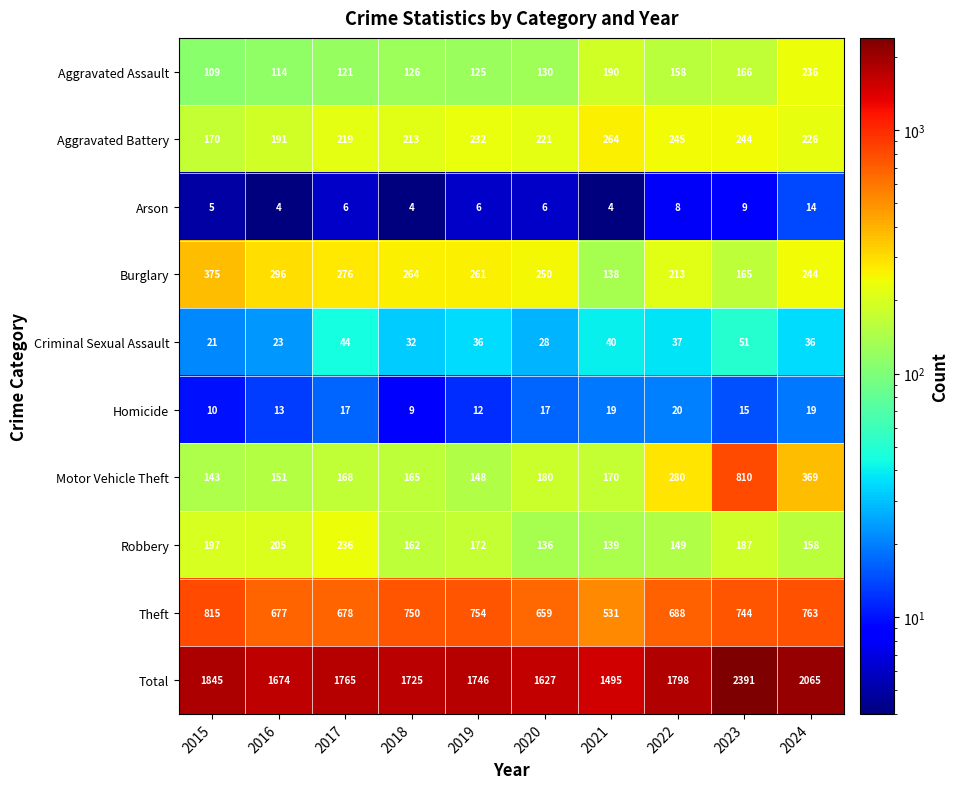

What is the difference between the Aggravated Battery values at 2017 and 2019?

13